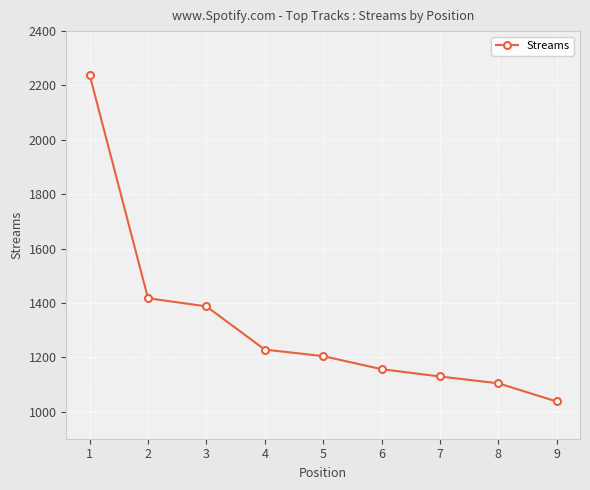

What is the change in value from 5 to 8?

-100